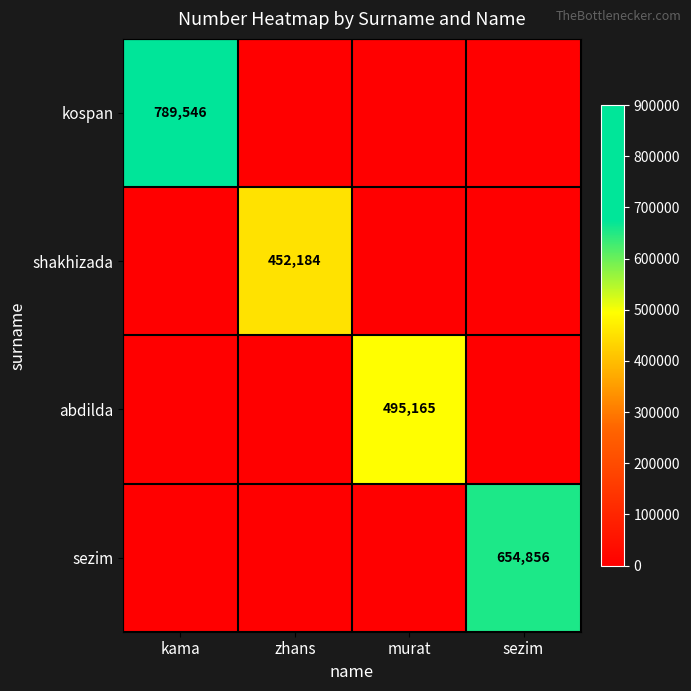

The kospan series shows 167797 at kama. True or false?

False